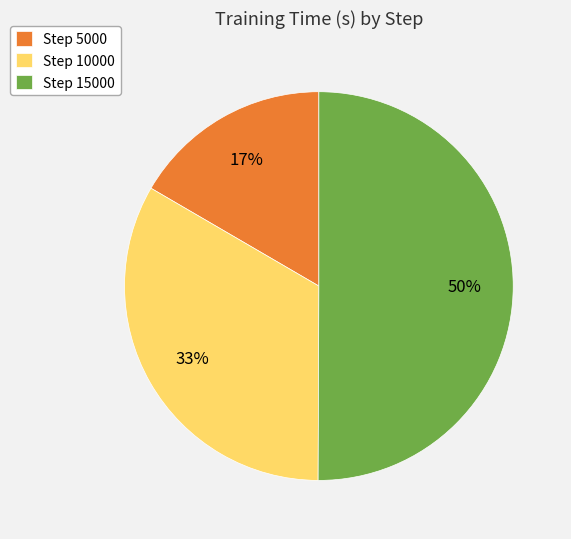

How many segments does this pie chart have?

3